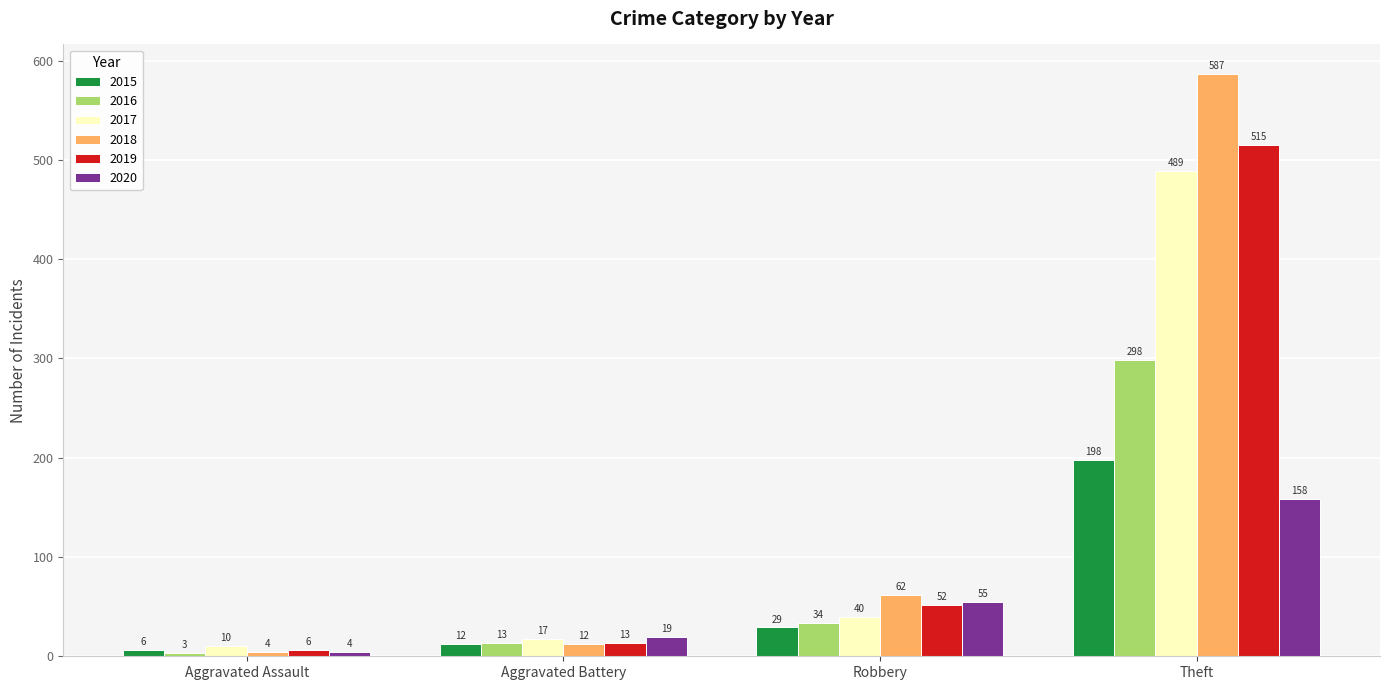

What is the highest value of the 2018 series?

587